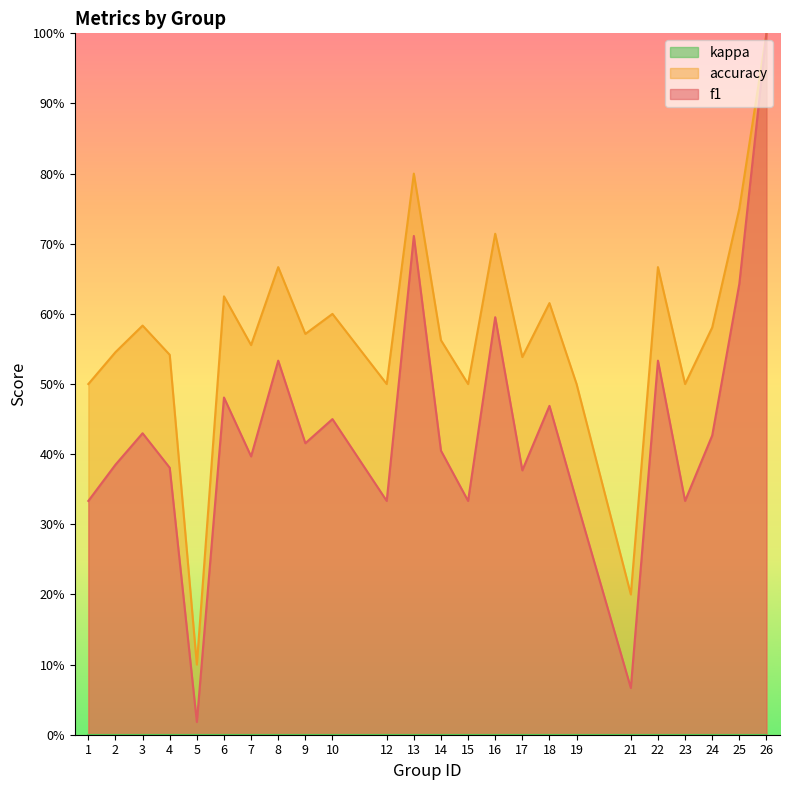

List the series in order of their overall mean, highest first.

accuracy, f1